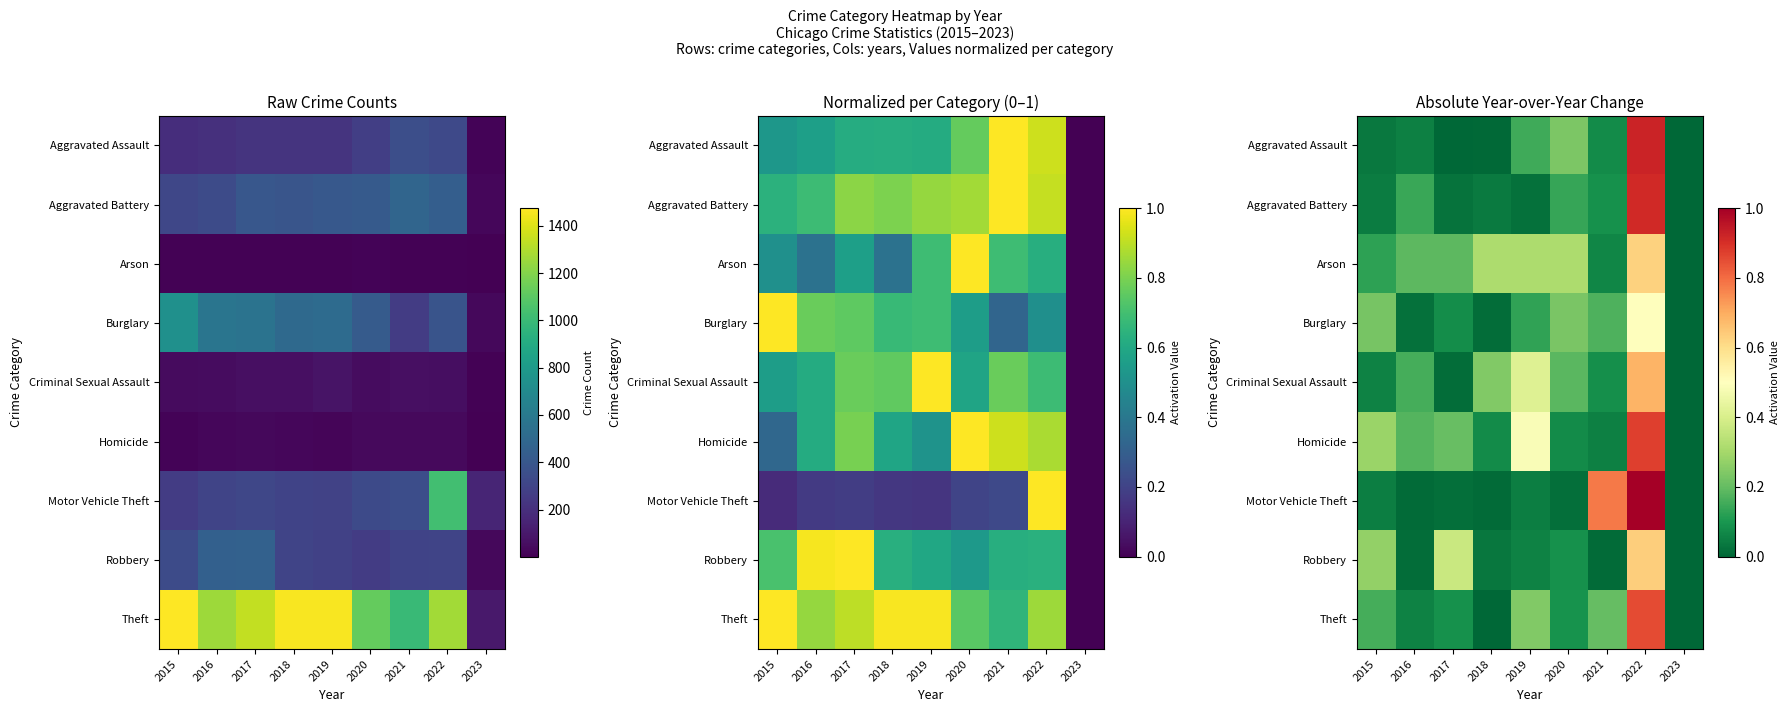

True or false: Aggravated Battery has a value of 0.1 at 2021.

True